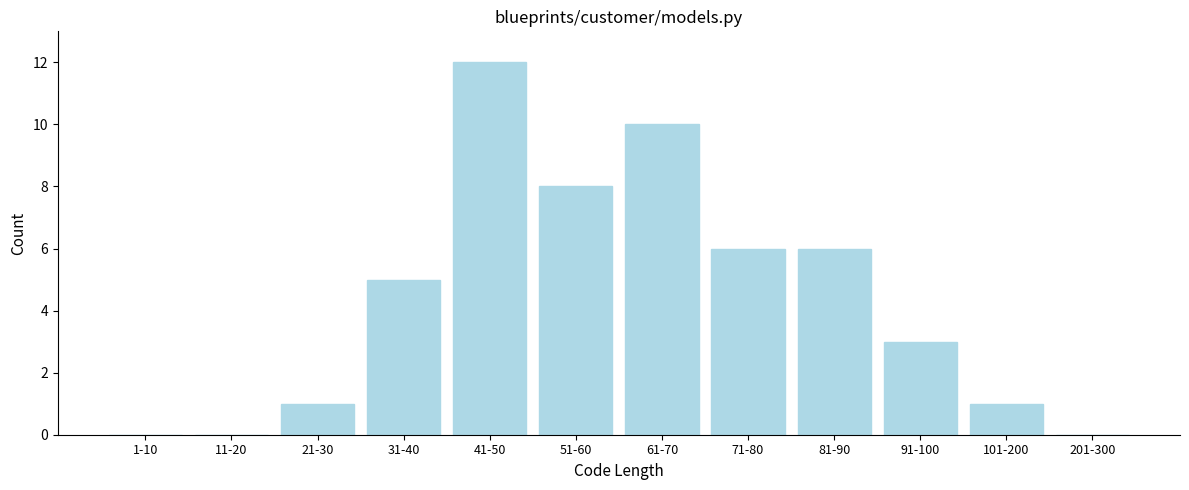

Reading right to left, transcribe all the data shown in this chart.

201-300=0	101-200=1	91-100=3	81-90=6	71-80=6	61-70=10	51-60=8	41-50=12	31-40=5	21-30=1	11-20=0	1-10=0